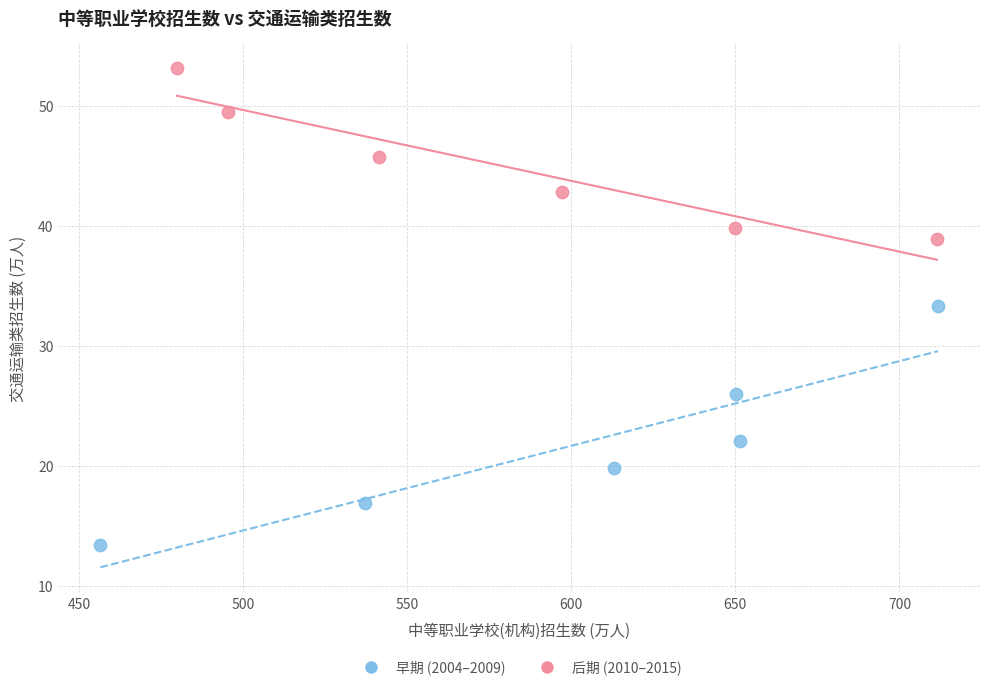

What are all the series names shown in the legend?

早期 (2004–2009), 后期 (2010–2015)